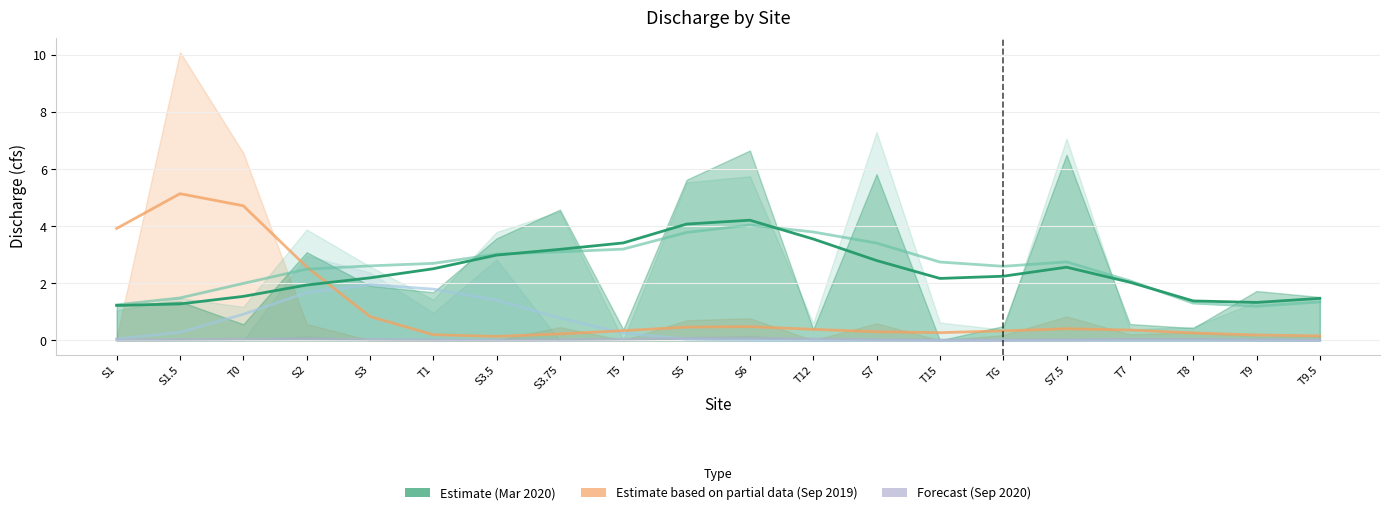

What is the difference between the maximum and minimum values in the Dis202003 series?

6.7